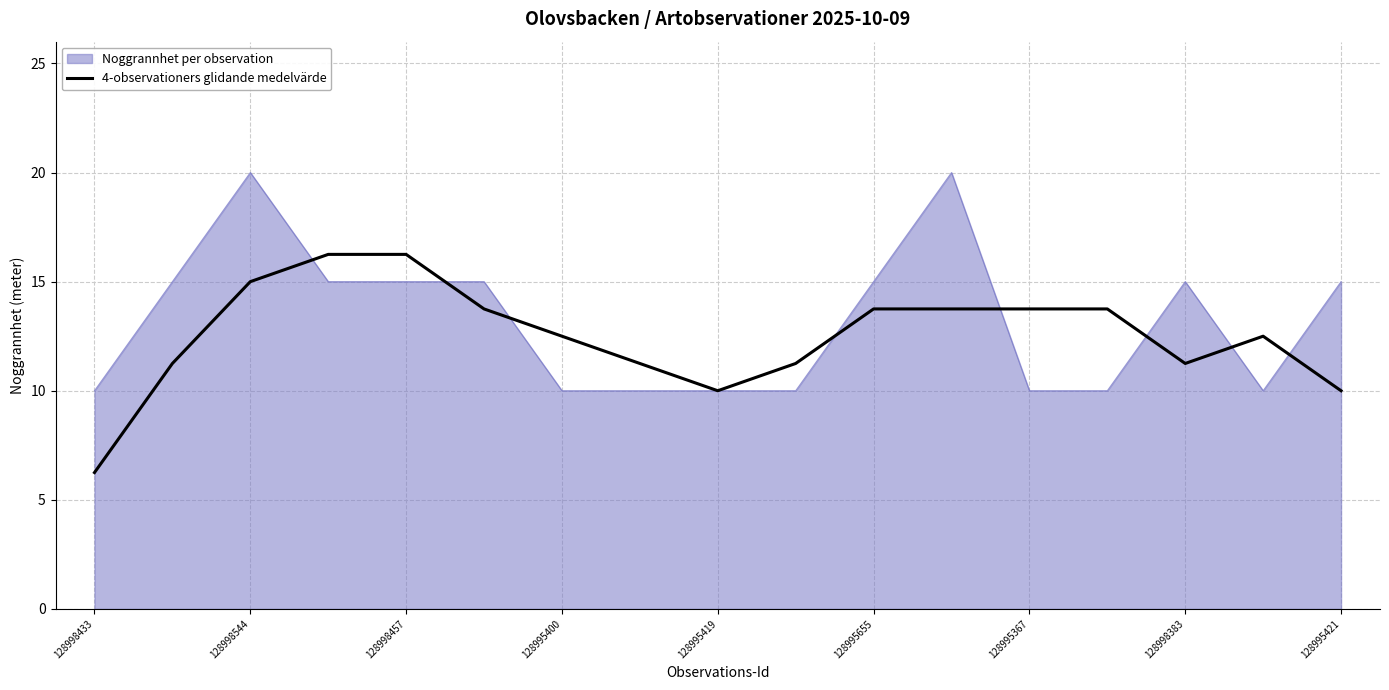

What is the minimum value for Noggrannhet per observation?

10.0